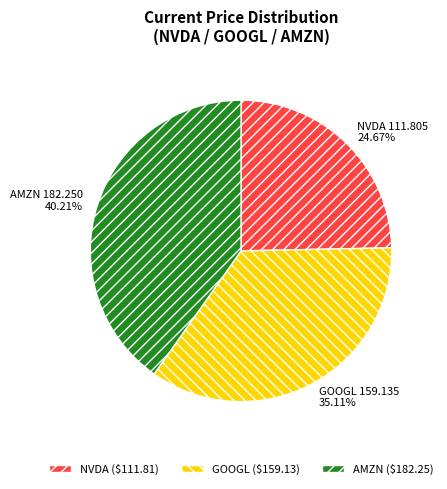

Which slice is the smallest?

NVDA